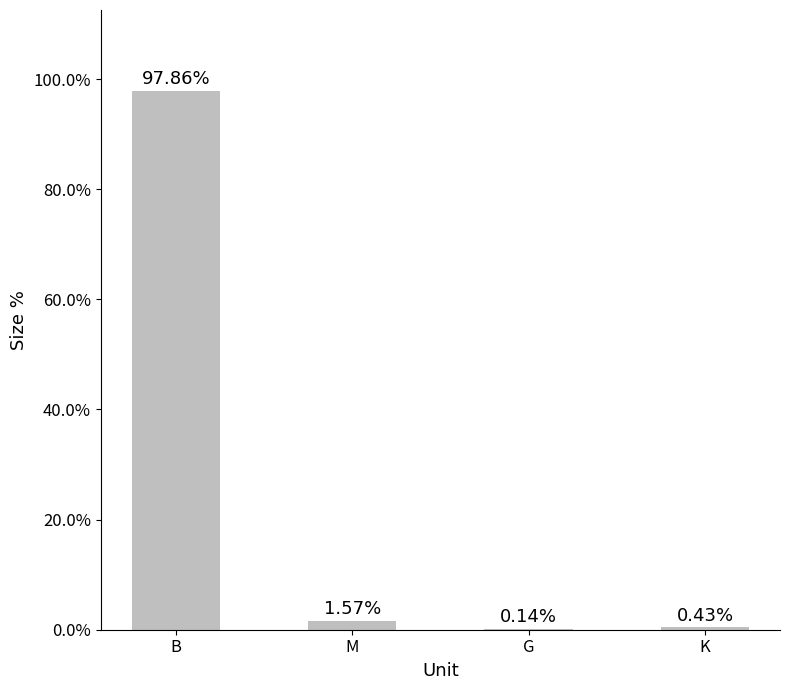

Are the bars horizontal?

No